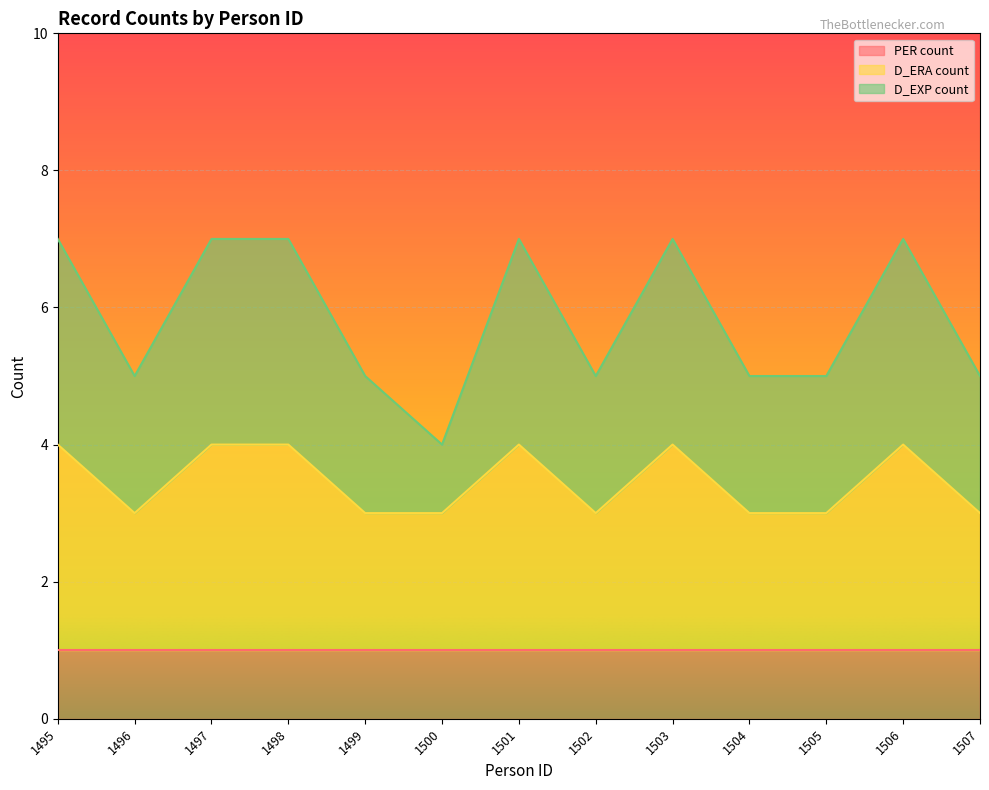

Count the number of categories in the chart.

13